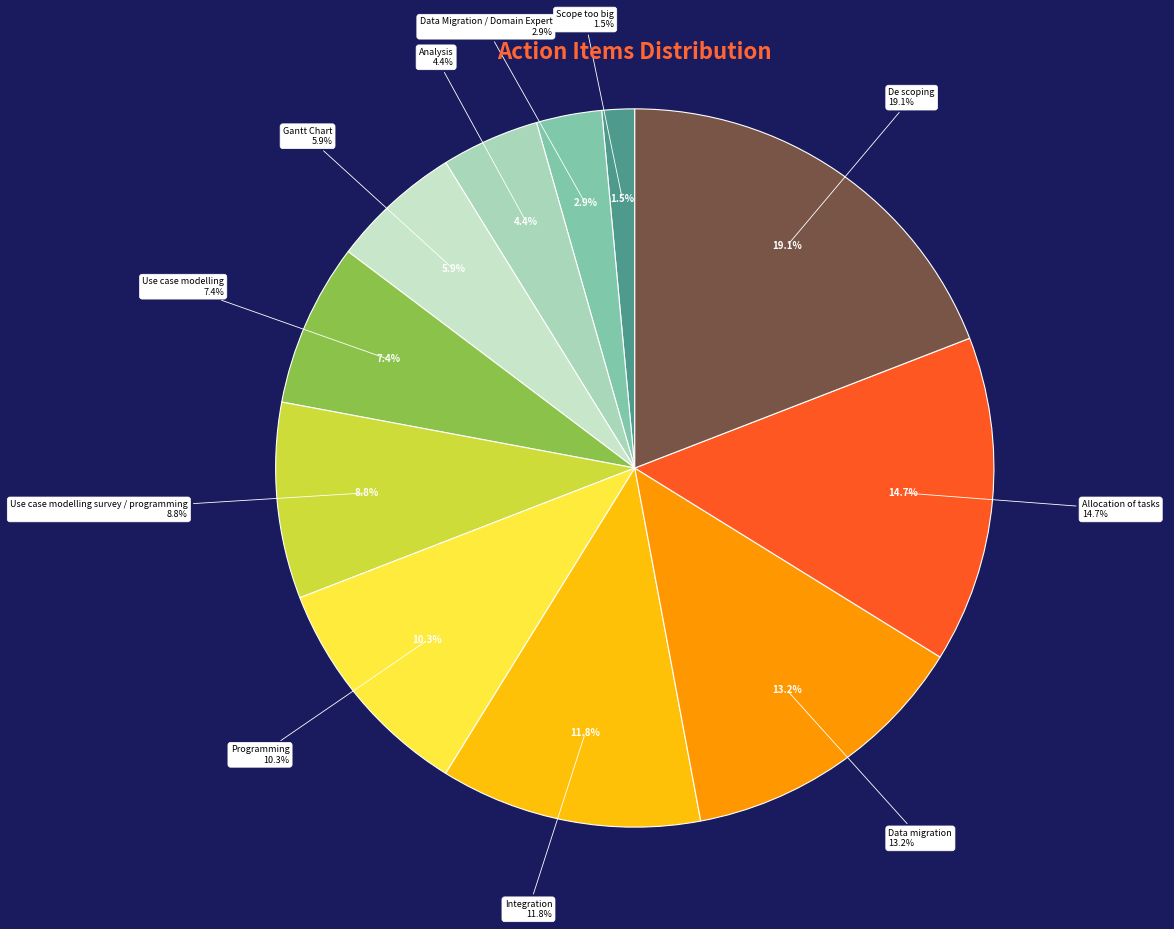

What is the largest slice in the pie chart?

De scoping